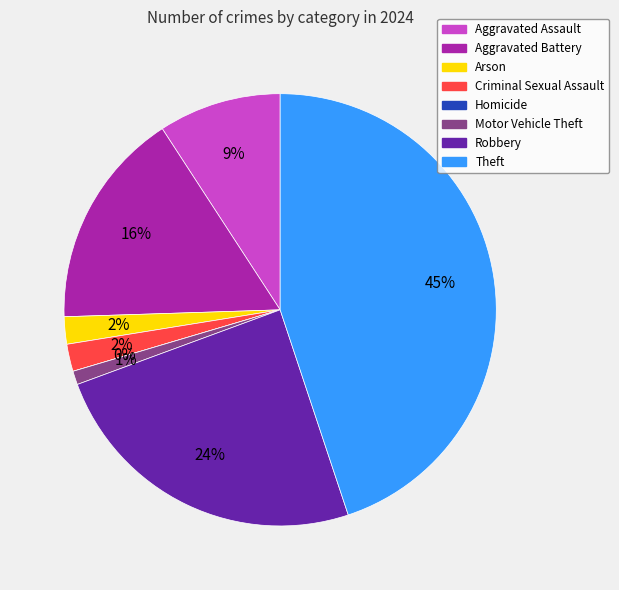

Does any single category account for the majority?

No